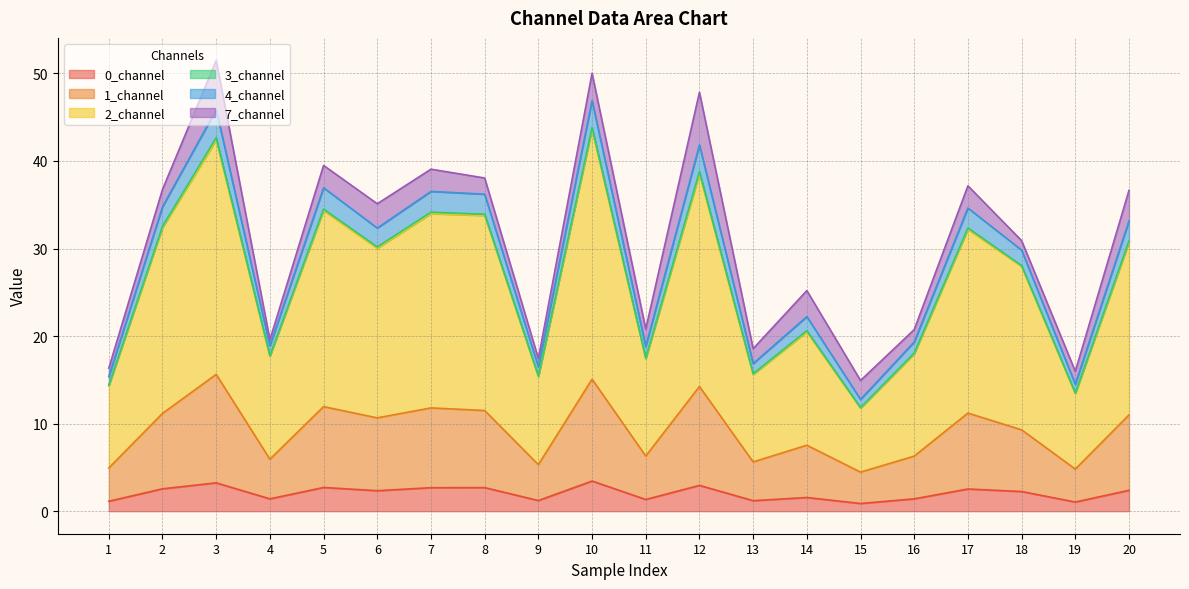

True or false: 2_channel and 4_channel cross at least once.

False